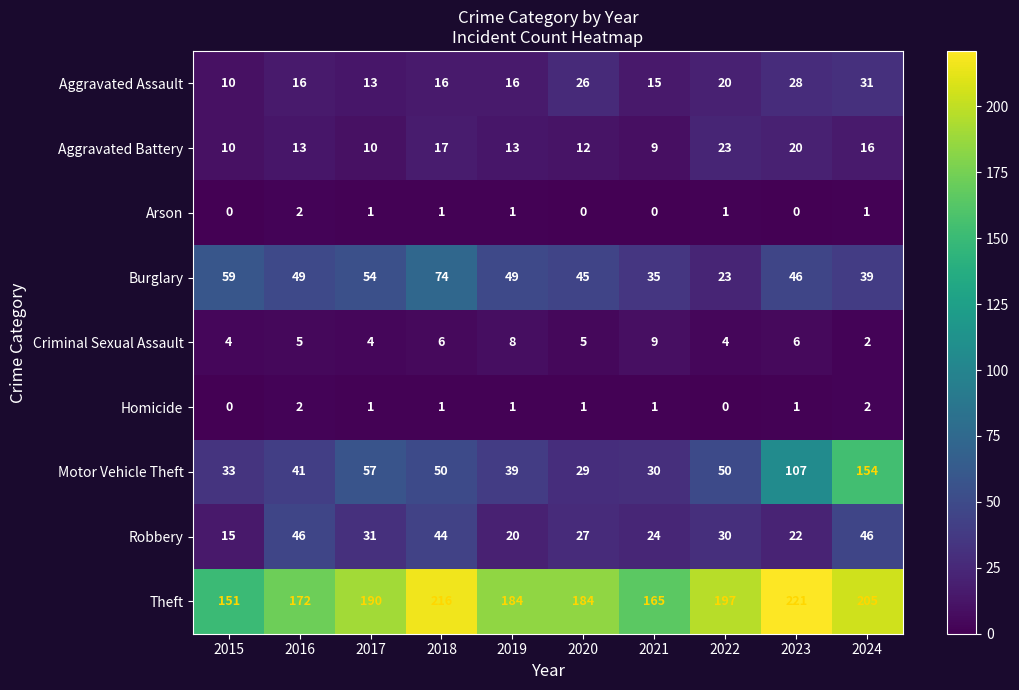

What is the minimum value for Burglary?

23